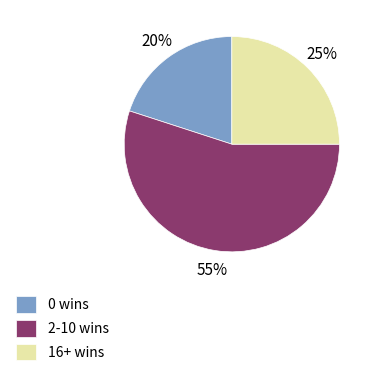

Is it true that 16+ wins is 36% of the pie?

False